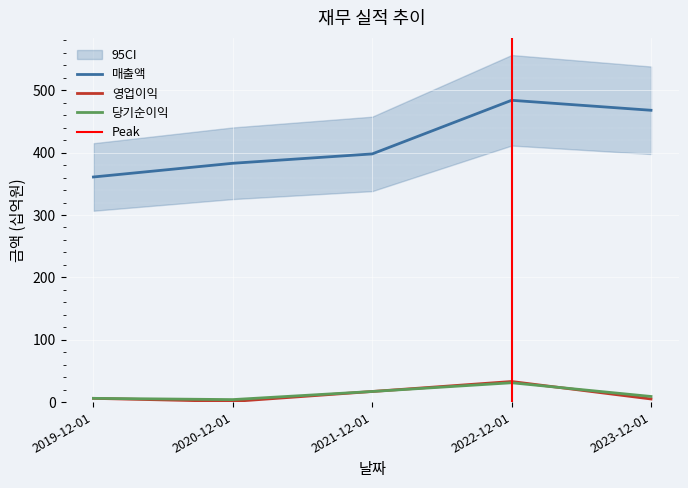

Is the value of 영업이익 at 2021-12-01 greater than the value of 당기순이익 at 2019-12-01?

Yes